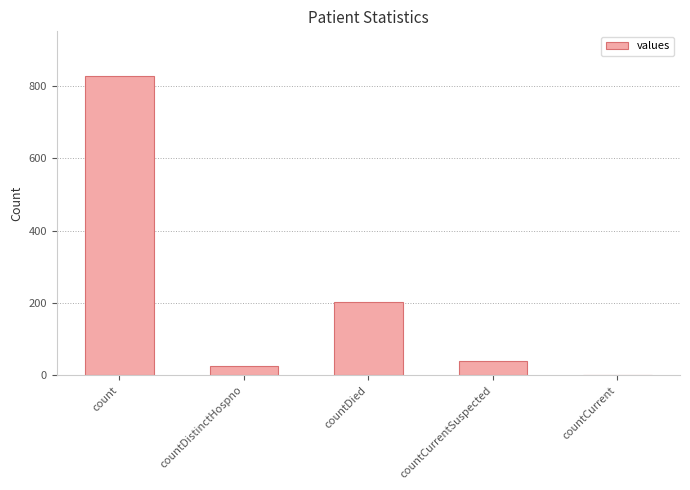

What is the maximum value shown in the chart?

827